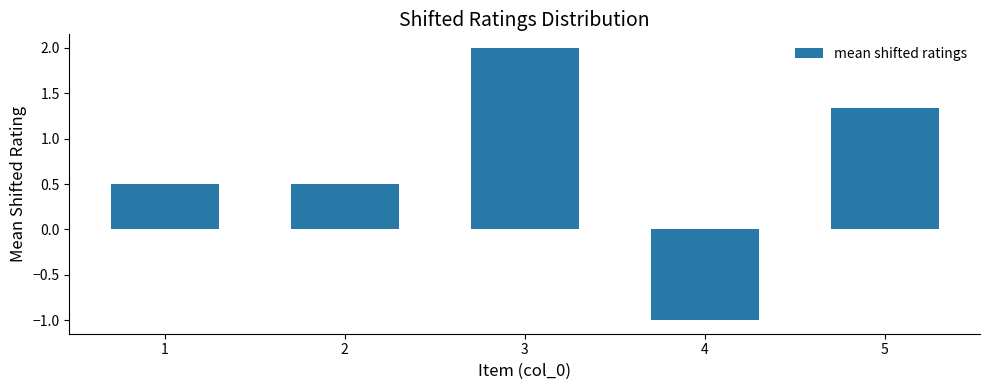

Count the values in the range 0 to 1.

2